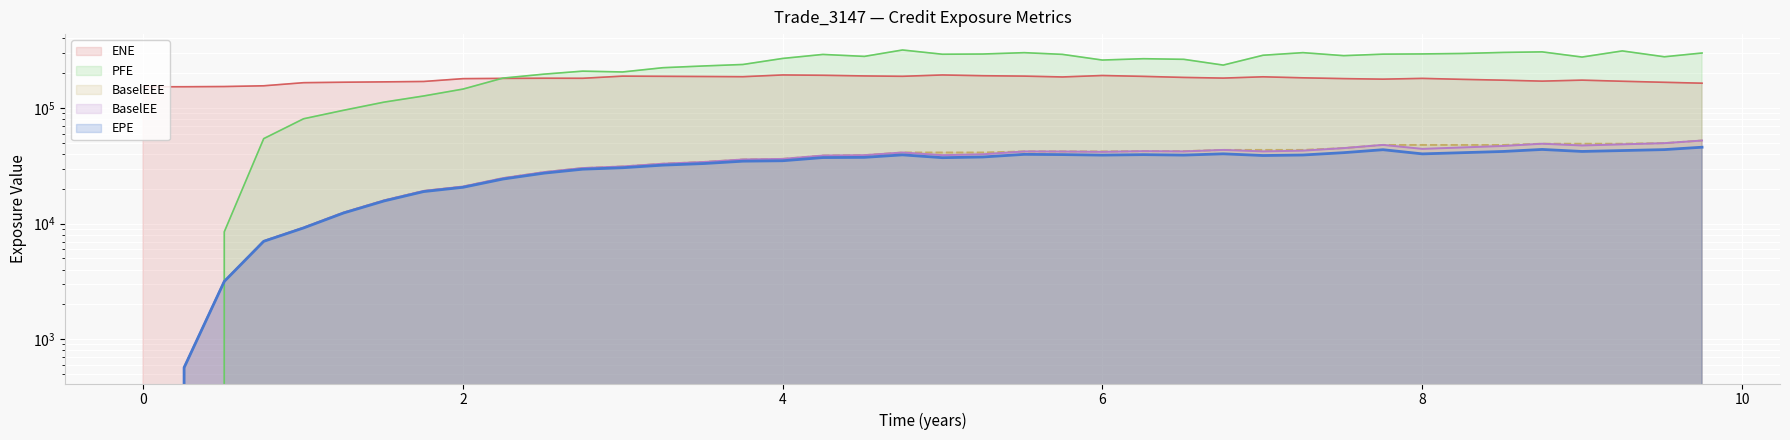

In EPE, how many points are higher than both neighbors (excluding endpoints)?

6